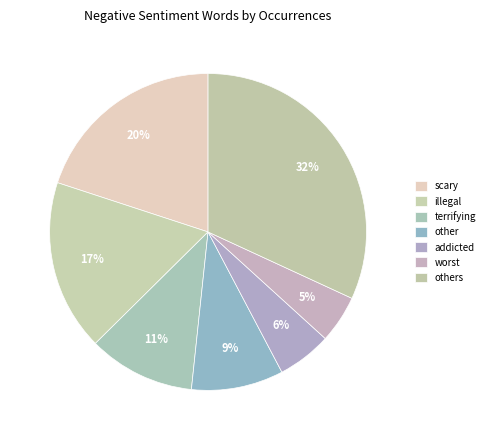

To the nearest percent, what percentage of the pie is worst?

5%